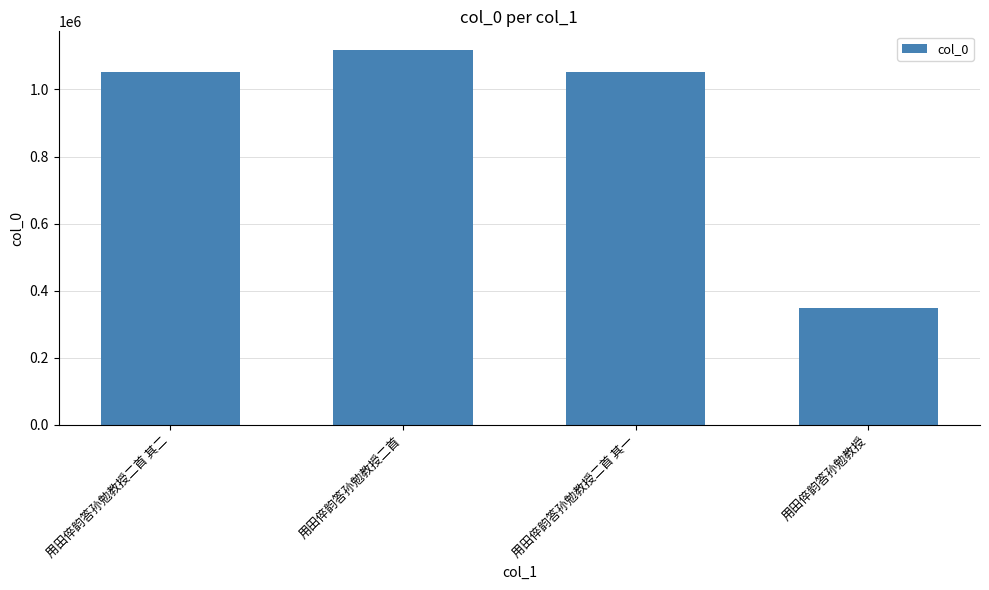

What is the approximate value at 用田倅韵答孙勉教授二首, to the nearest 50?

1117600